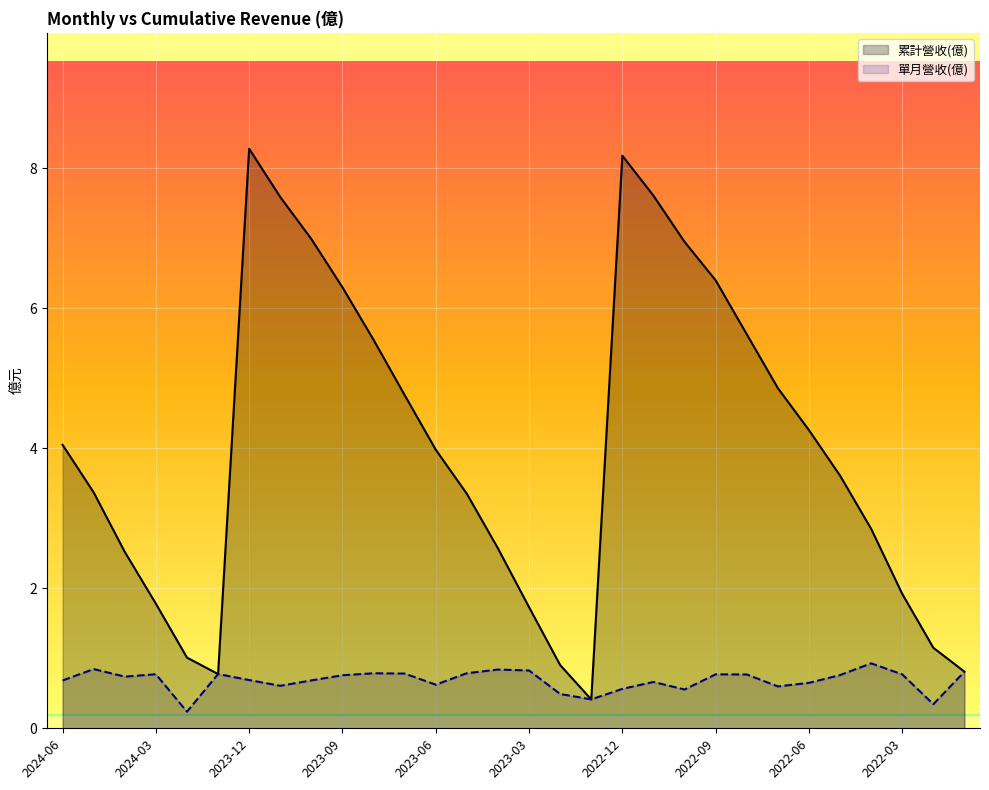

Where does the 累計營收(億) series first go above 3?

2024-06